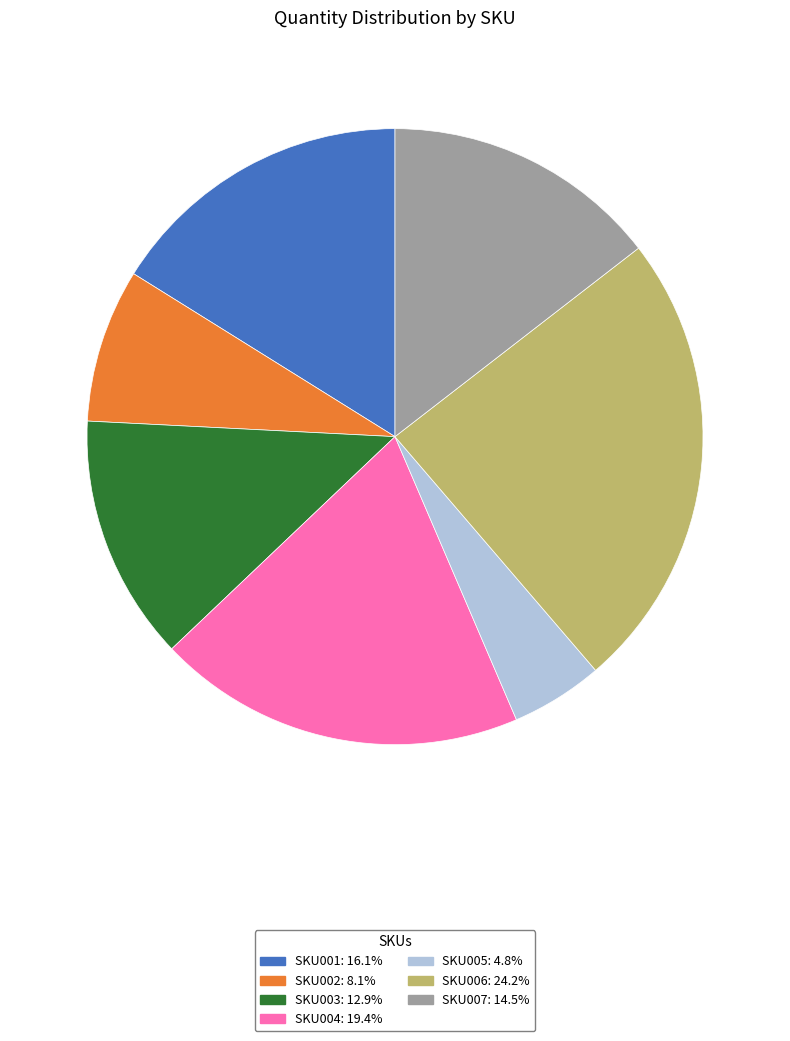

Is it true that SKU001 is 7% of the pie?

False